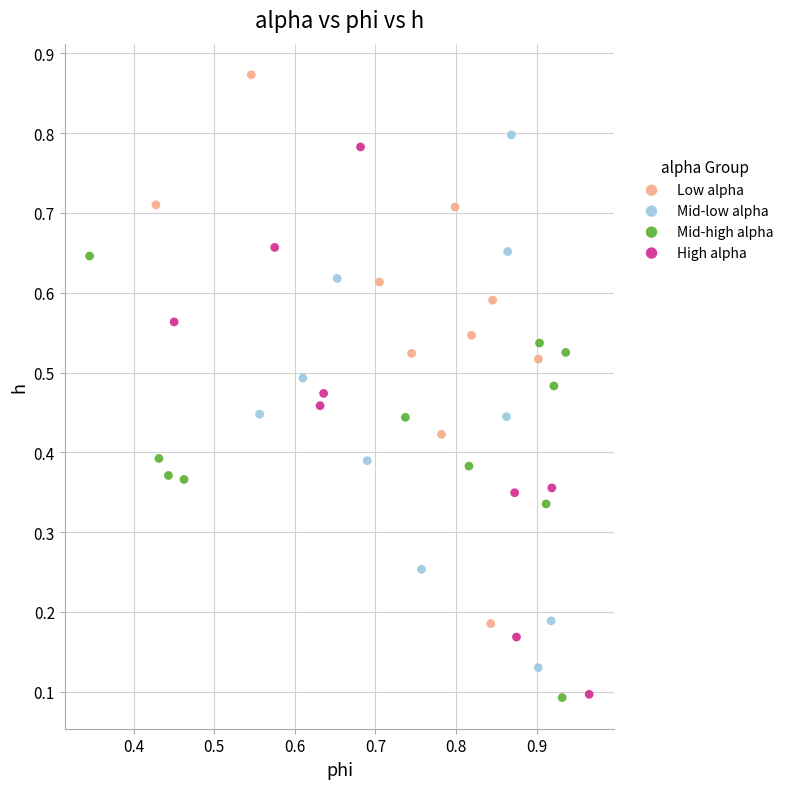

What are all the series names shown in the legend?

Low alpha, Mid-low alpha, Mid-high alpha, High alpha